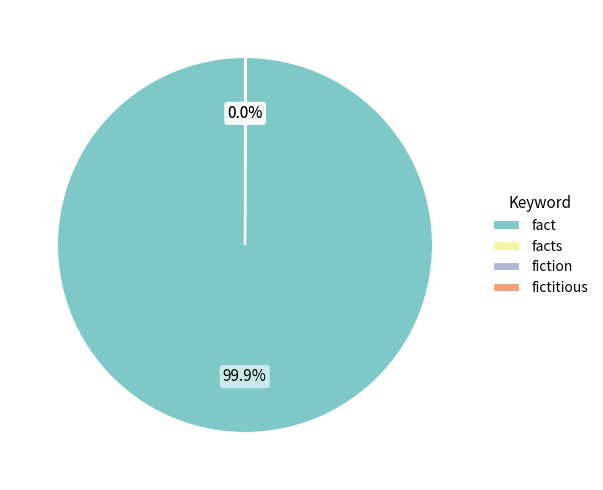

The fact slice represents 100% of the pie. True or false?

True